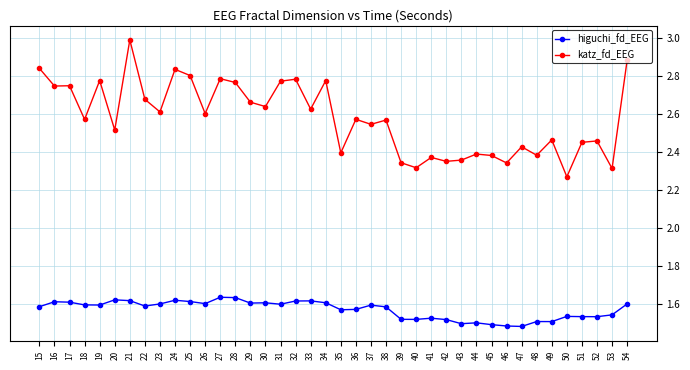

At 29, list the series in order from largest to smallest.

katz_fd_EEG, higuchi_fd_EEG